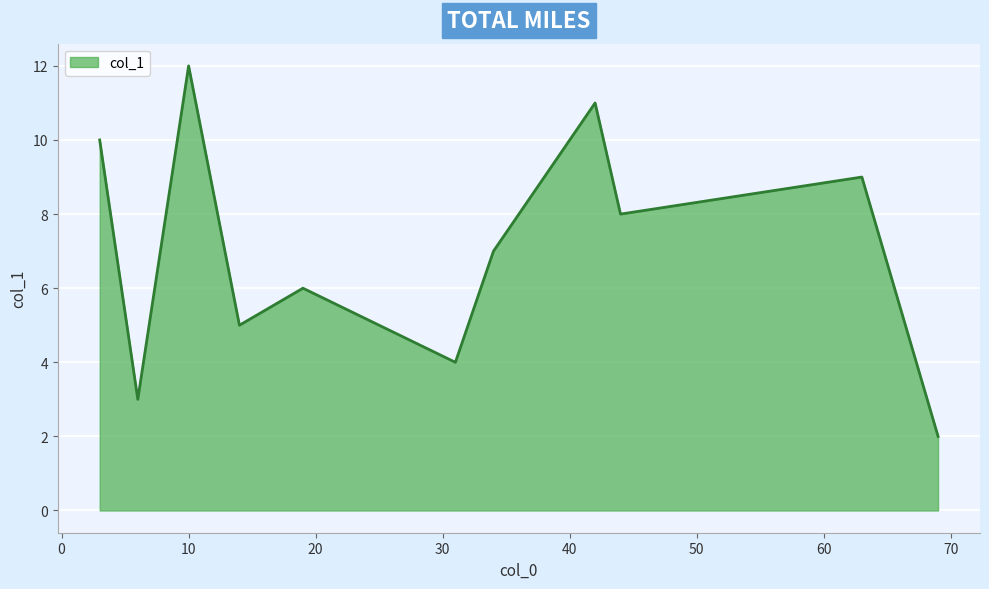

True or false: the data has more than 0 interior local peaks.

True